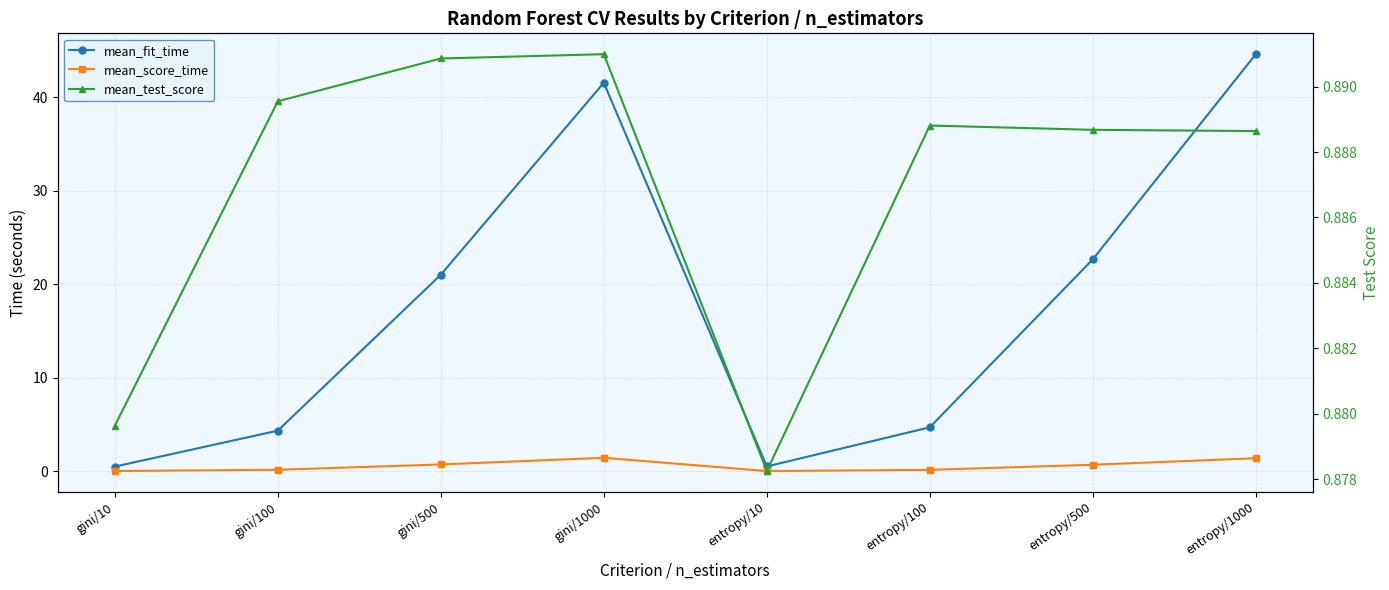

Which label corresponds to the largest value in the chart?

entropy/1000